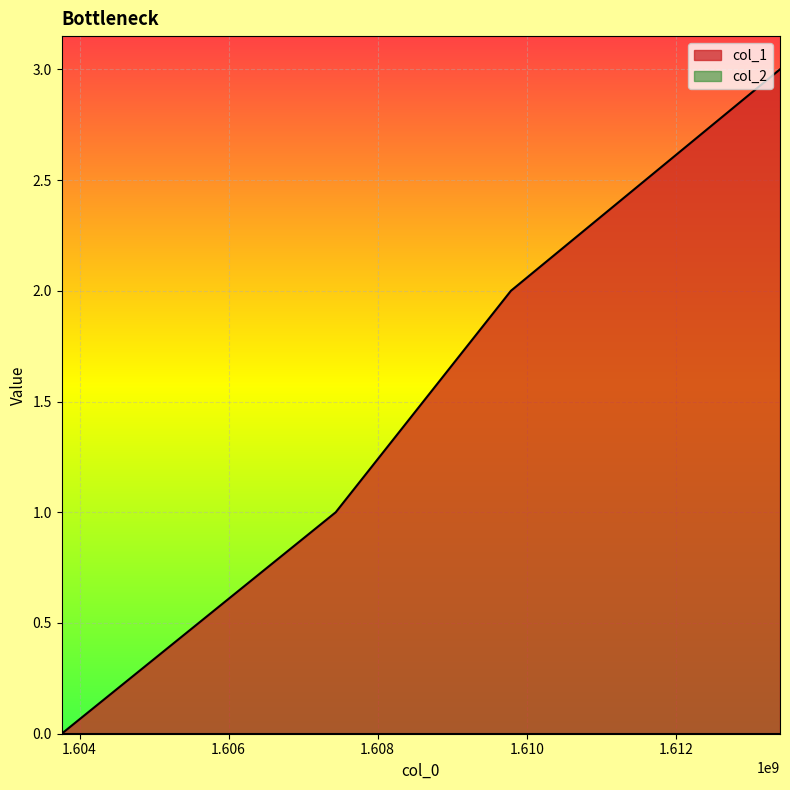

At which category does the chart reach its minimum across all series?

1603759312